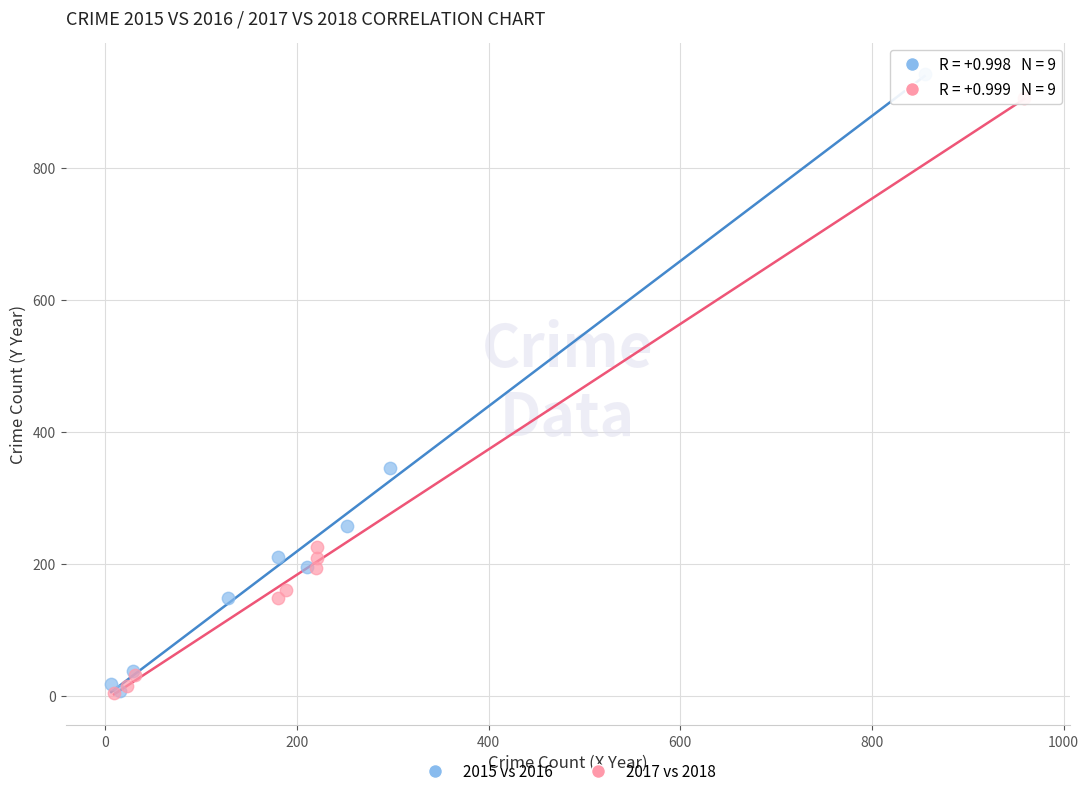

Which series has the largest Y range (max minus min)?

2015 vs 2016